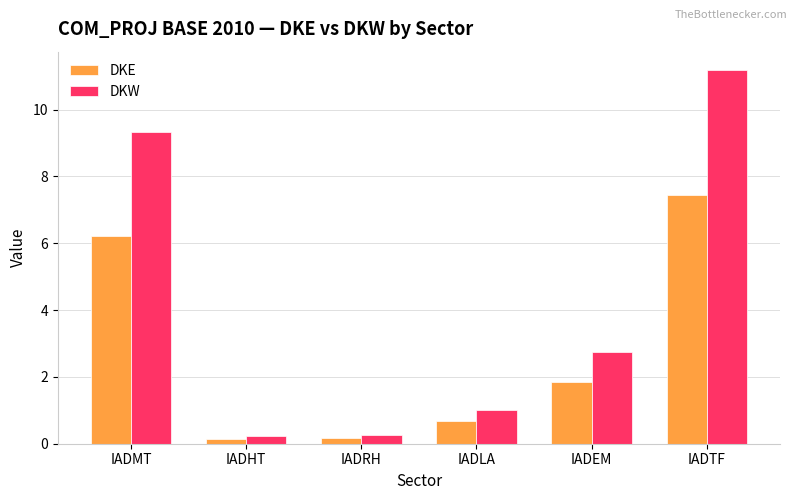

How many bars are there in each group?

2